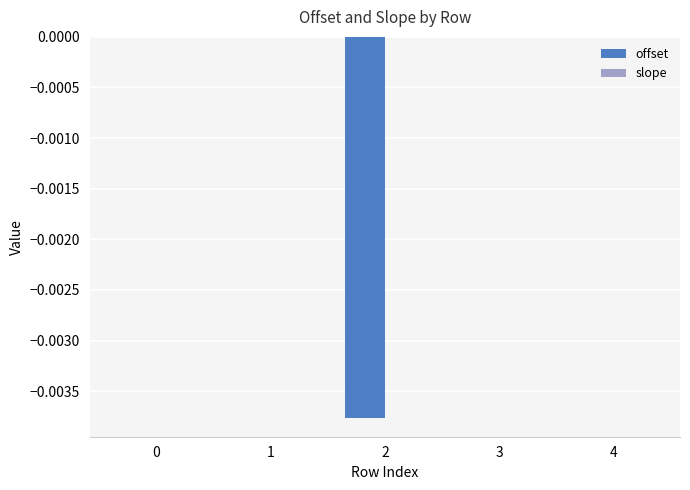

Is it true that slope equals -0.0 at 1?

False